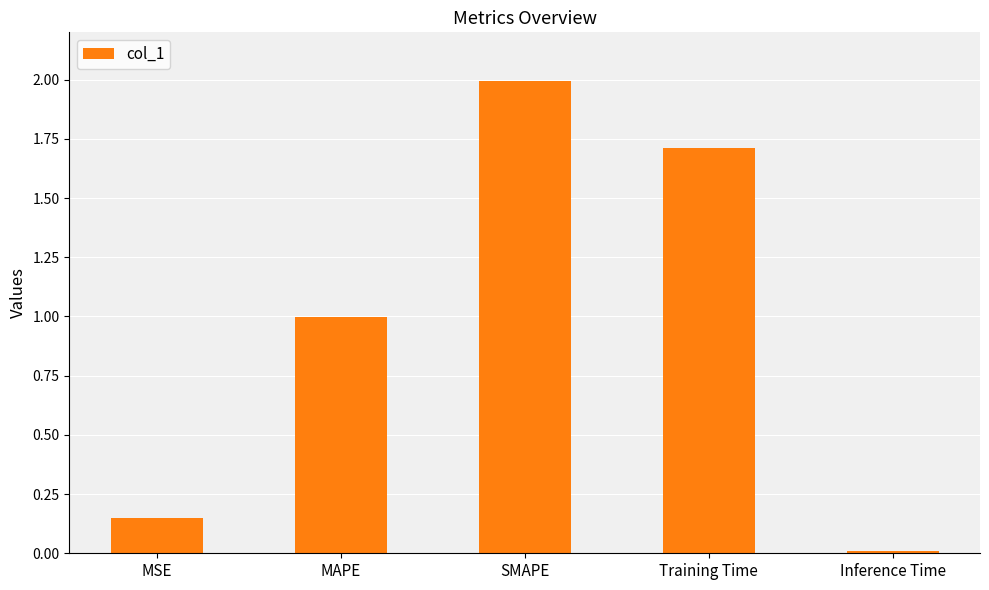

Are the bars grouped side by side (vs. stacked)?

No